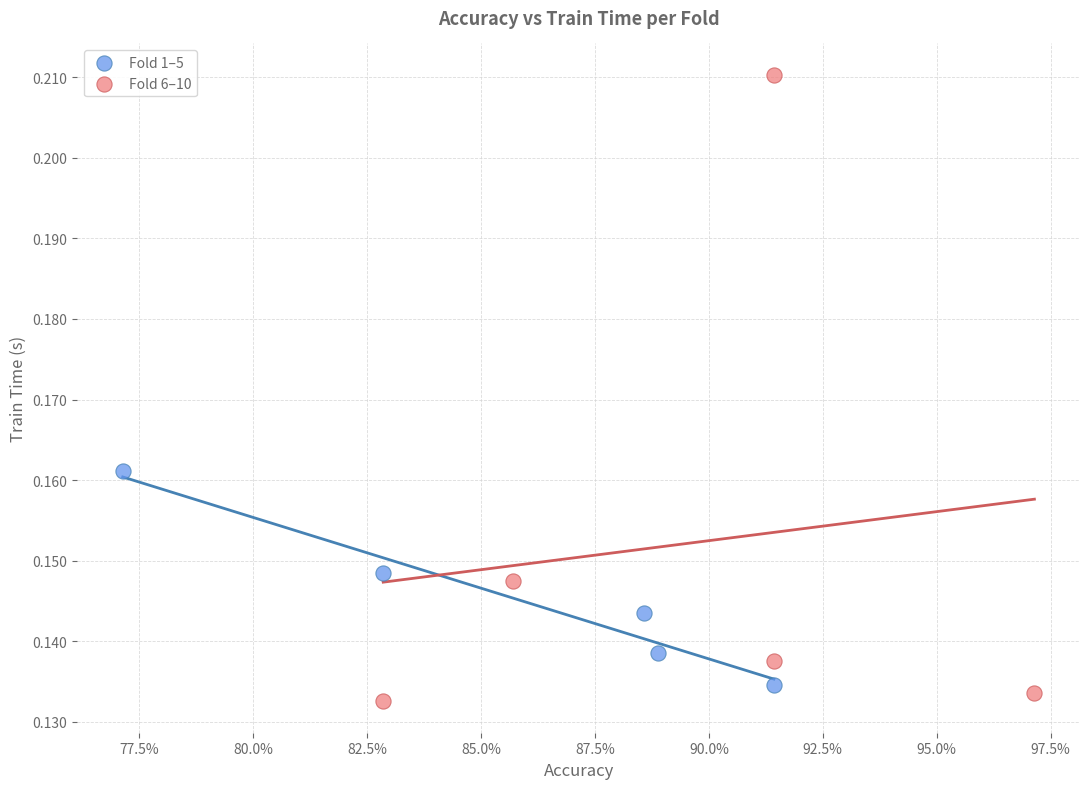

Which series reaches the maximum Y coordinate?

Fold 6–10